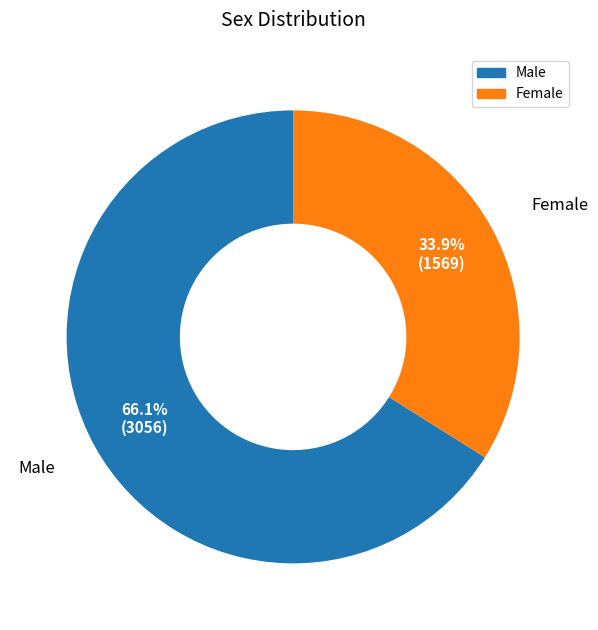

Do Male and Female together represent more than half of the pie?

Yes